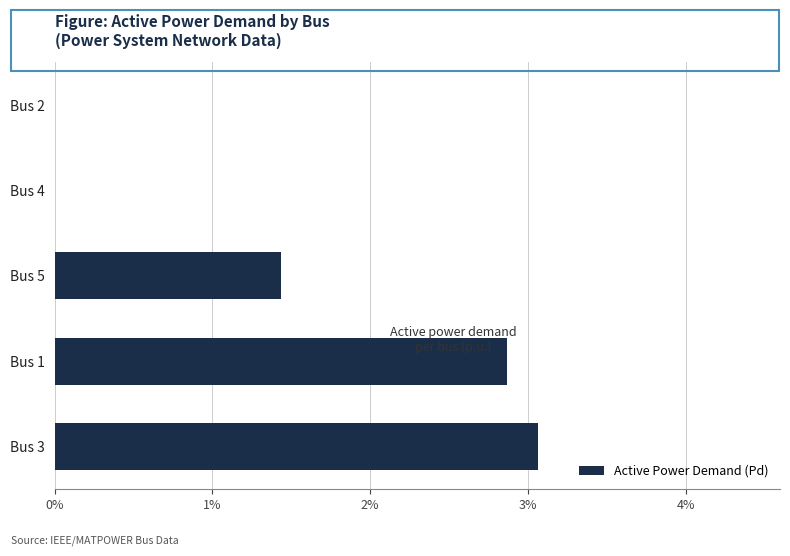

Are the bars horizontal?

Yes